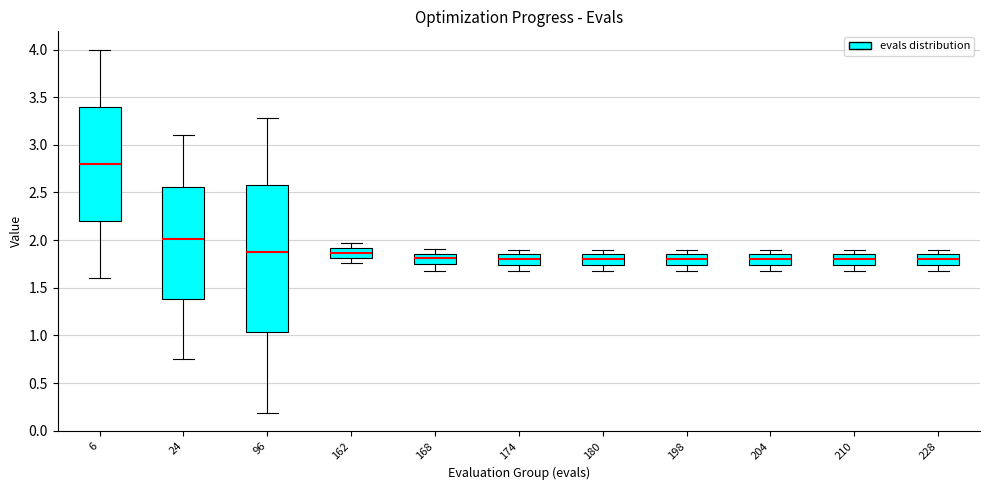

Which box is the tallest, from its lower edge to its upper edge?

96